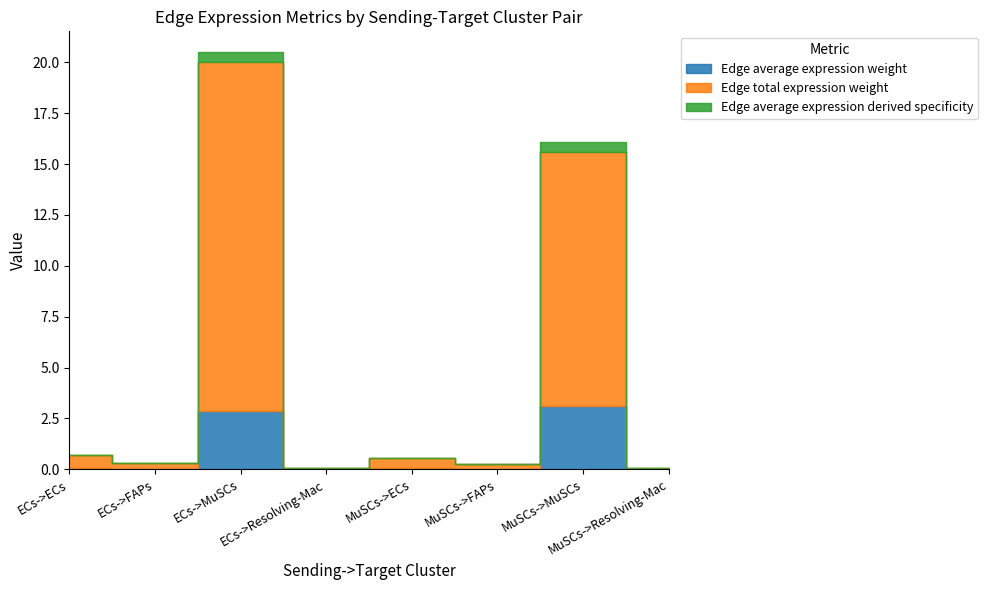

What is the difference between the highest and lowest values at ECs->FAPs?

0.3